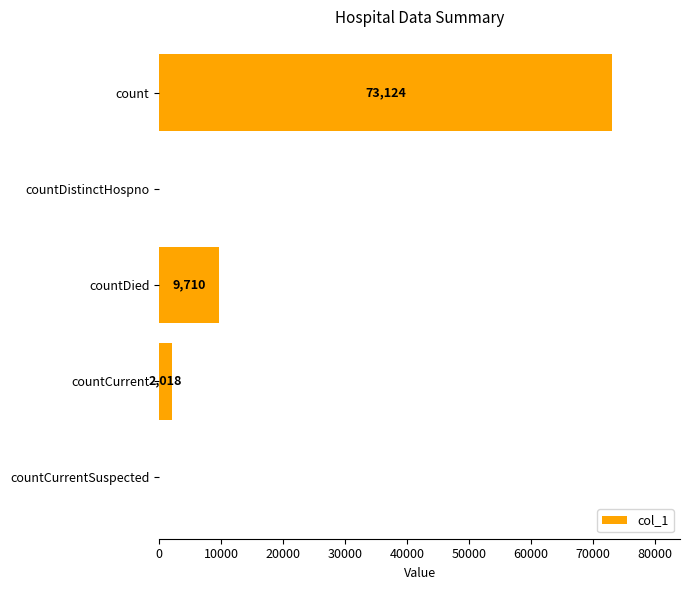

What is the average value?

16970